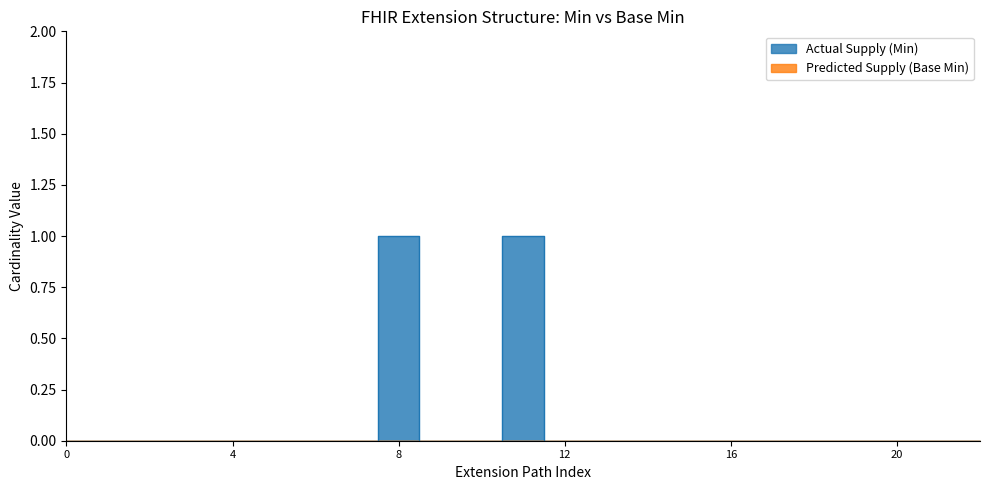

How many values exceed 0?

2